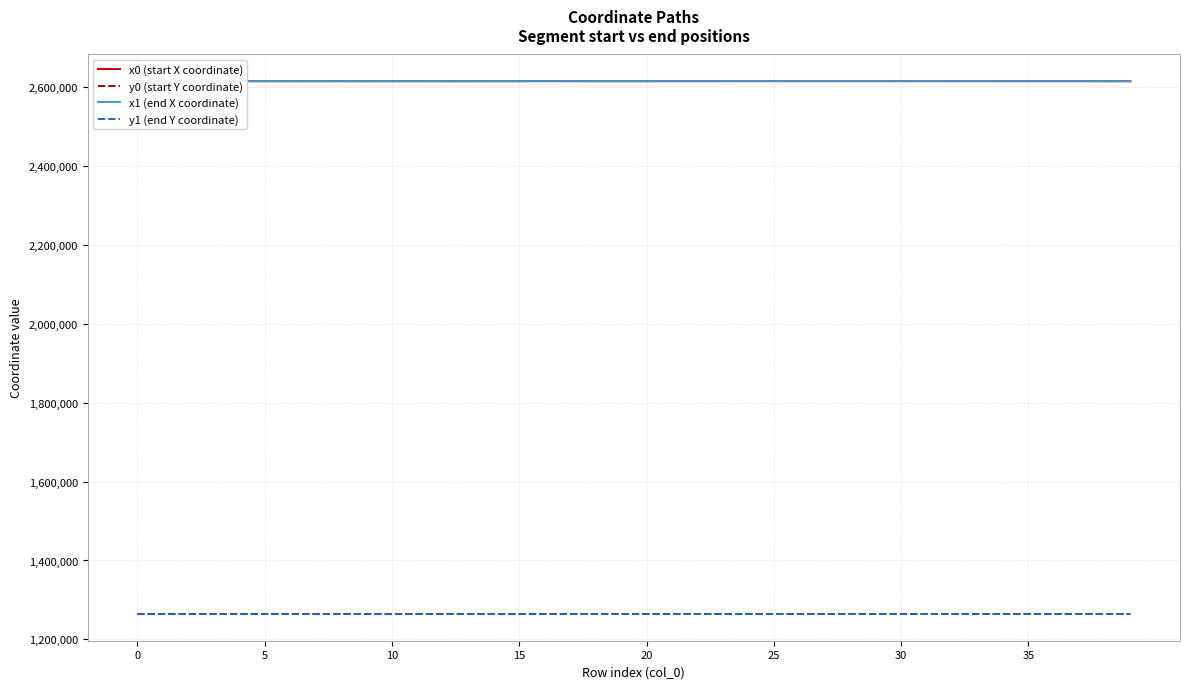

How many intersections are there between y1 (end Y coordinate) and y0 (start Y coordinate)?

22